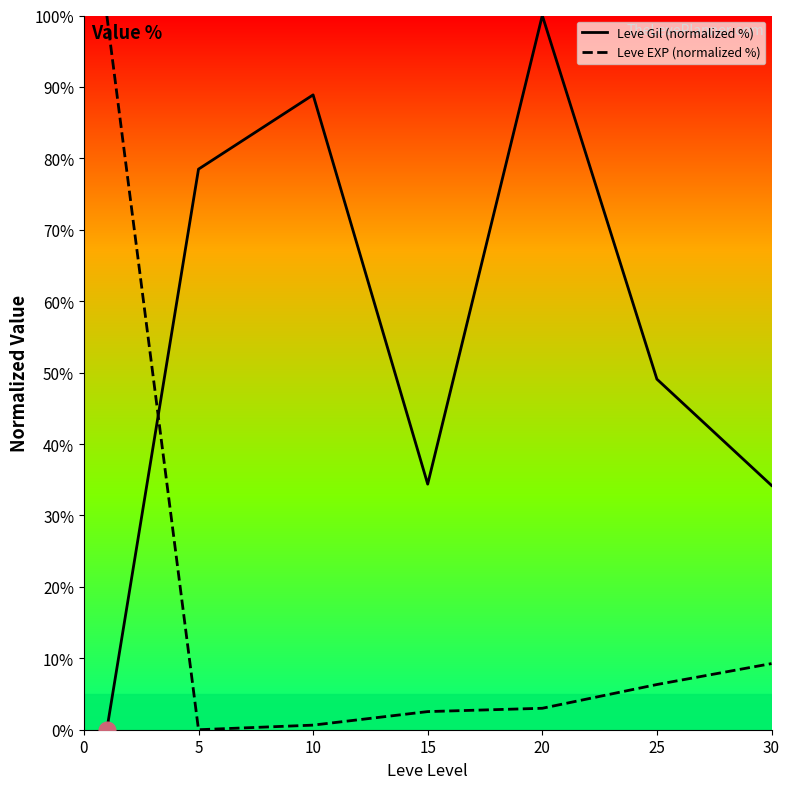

Is this an area chart (filled region under the line)?

No